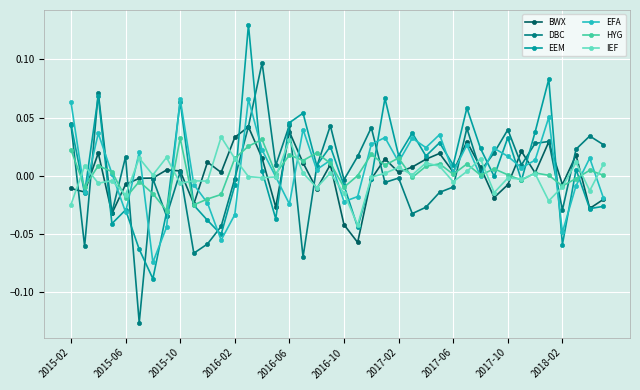

How many interior local valleys does the EFA series have?

13